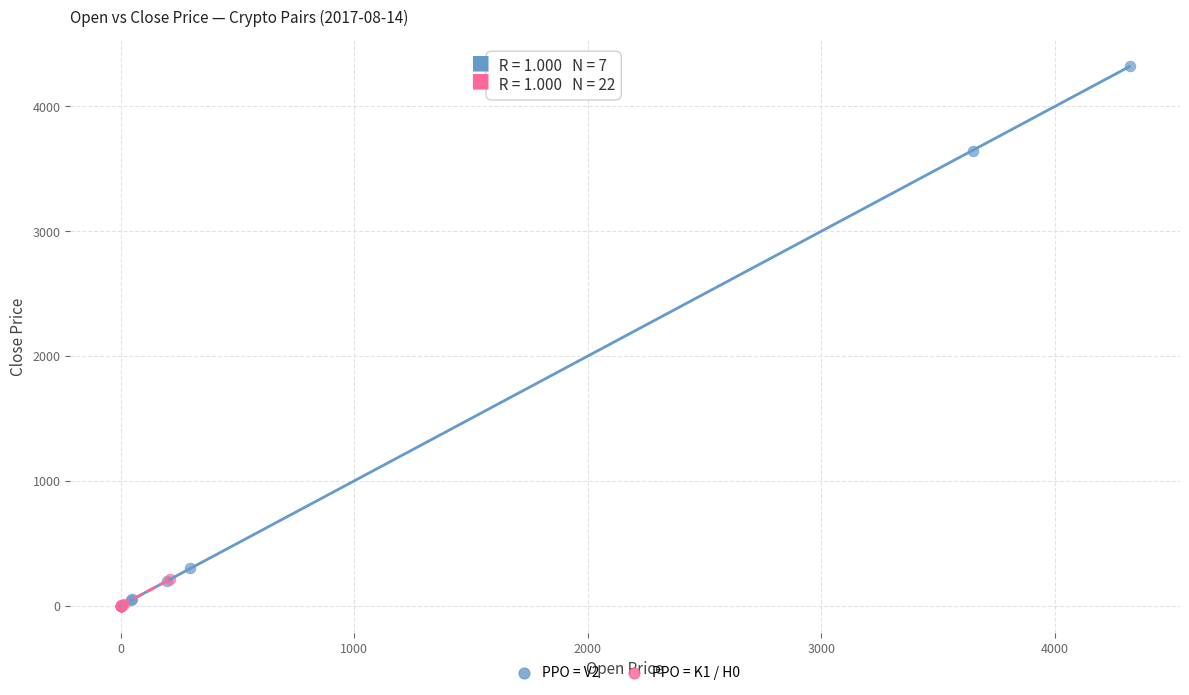

Which series has the widest spread of Y values?

PPO = V2